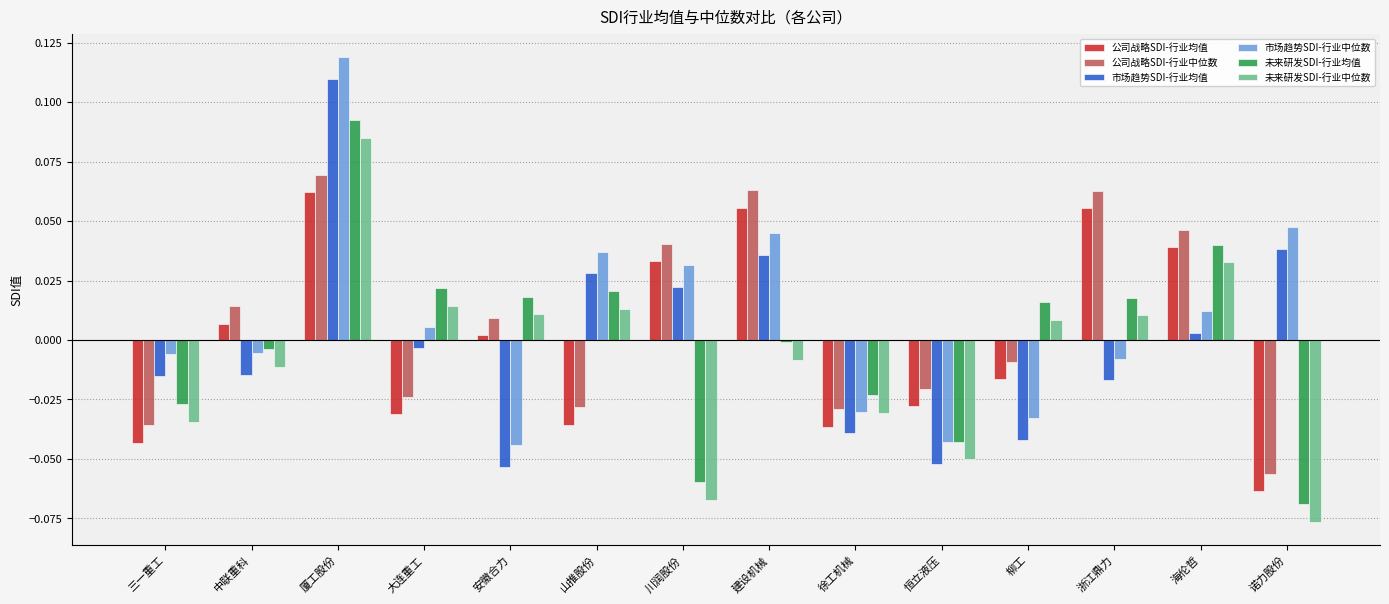

Is the value of 市场趋势SDI-行业均值 at 安徽合力 greater than the value of 未来研发SDI-行业均值 at 安徽合力?

No